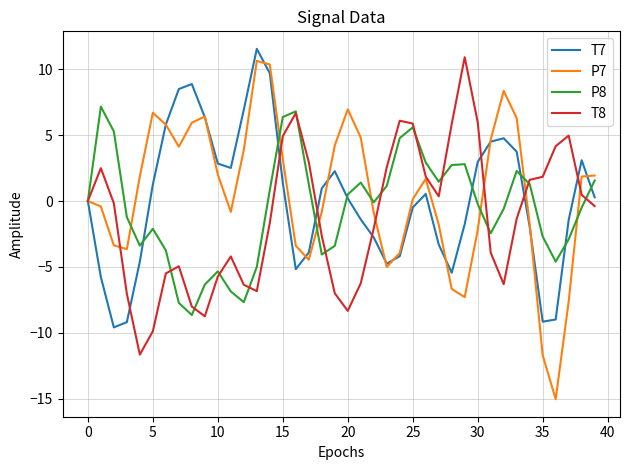

List the series in order of their peak value, lowest first.

P8, P7, T8, T7